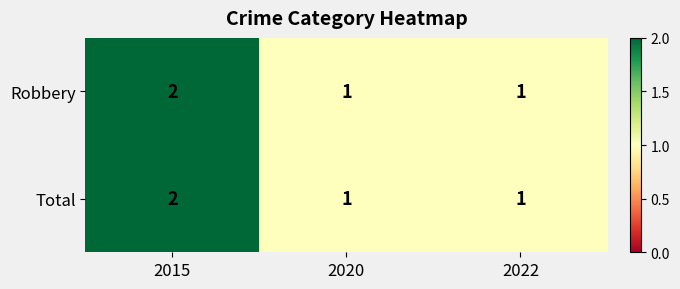

Is it true that Total equals 2 at 2022?

False